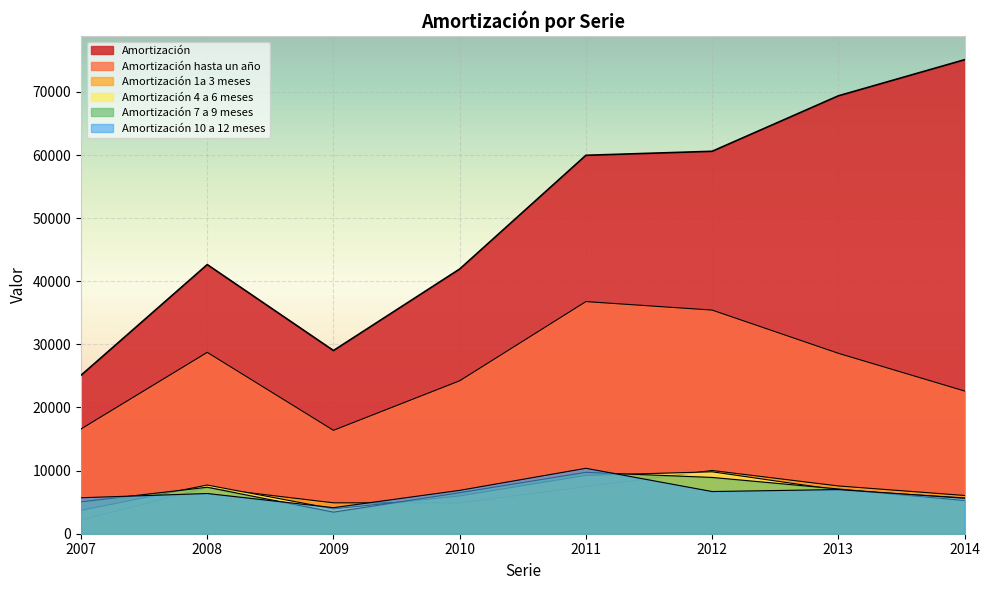

Which label corresponds to the smallest value in the chart?

2007